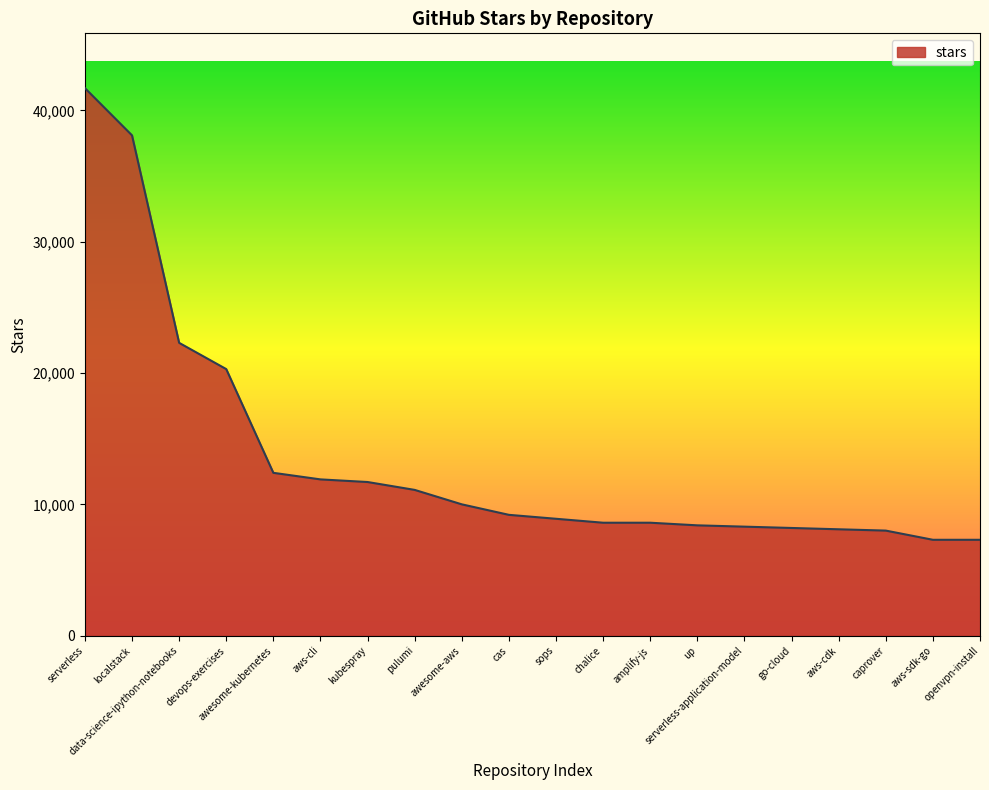

The value at awesome-aws is 10000. True or false?

True